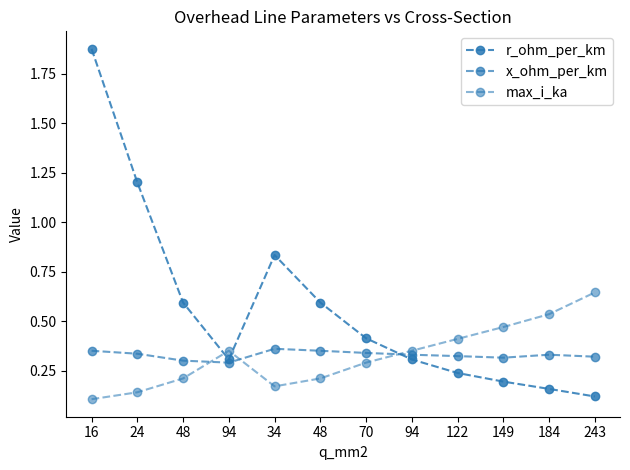

At how many categories does at least one series exceed 1?

2